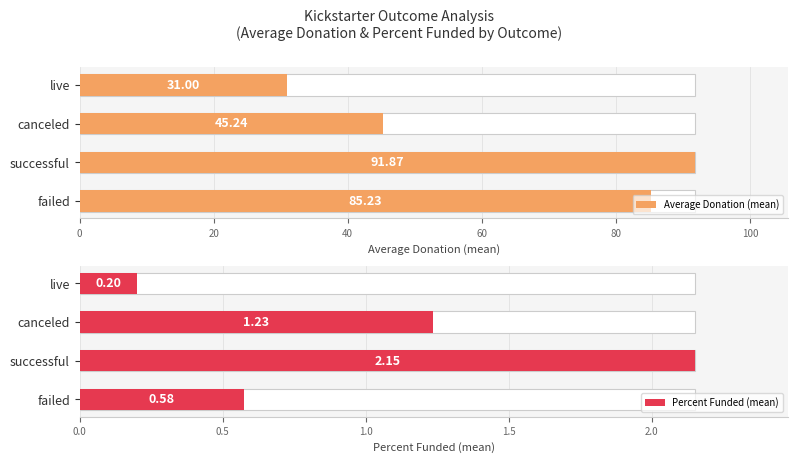

What is the highest value of the Average Donation (mean) series?

91.9